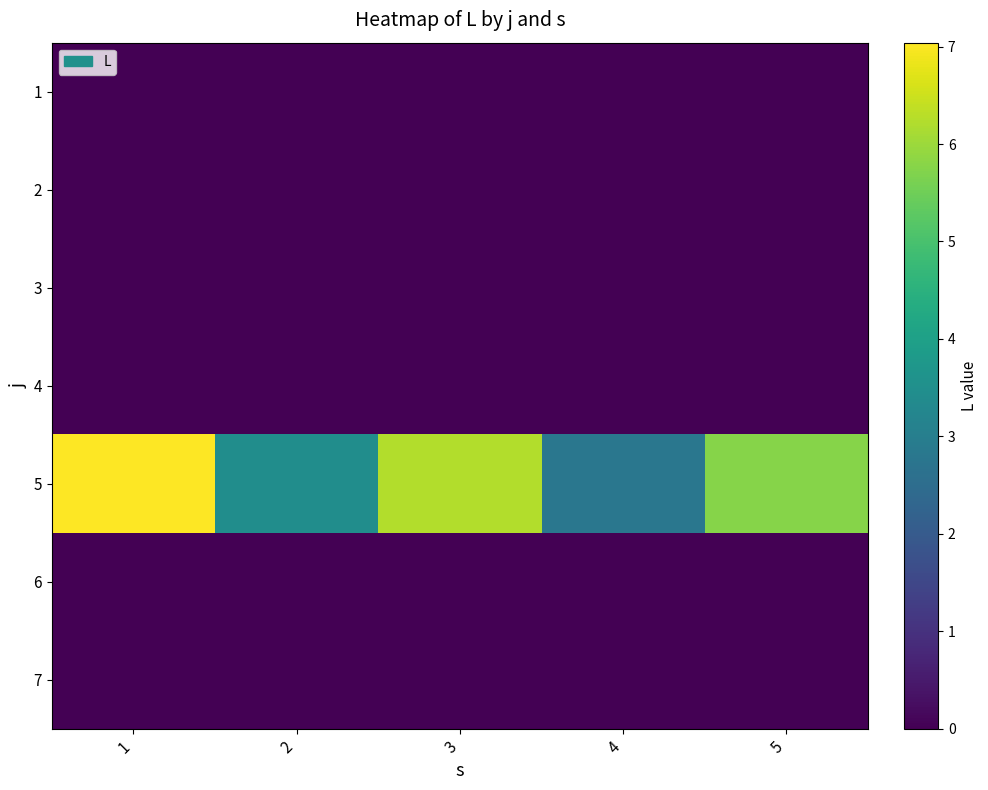

Rank the series by their maximum value, from lowest to highest.

1, 2, 3, 4, 6, 7, 5